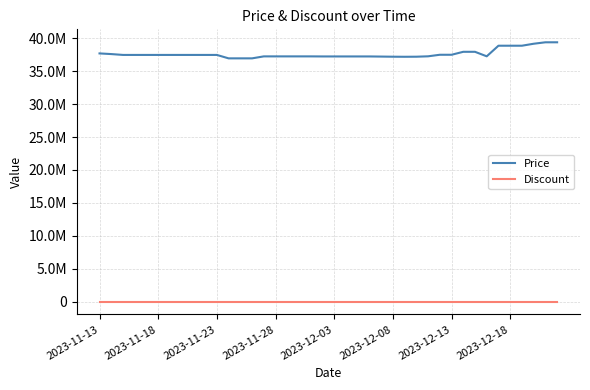

Does the chart have visible grid lines?

Yes